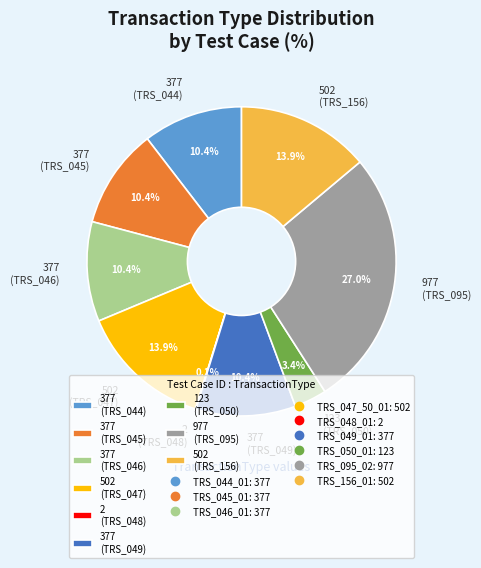

Which category has the biggest portion of the pie?

977 (TRS_095)